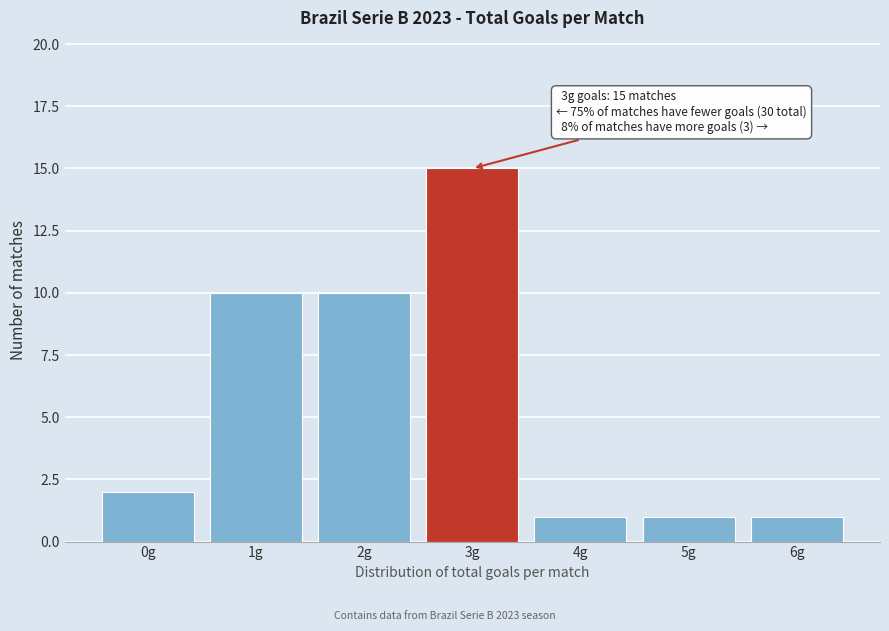

Reading right to left, what are all the values shown in this chart?

1	1	1	15	10	10	2